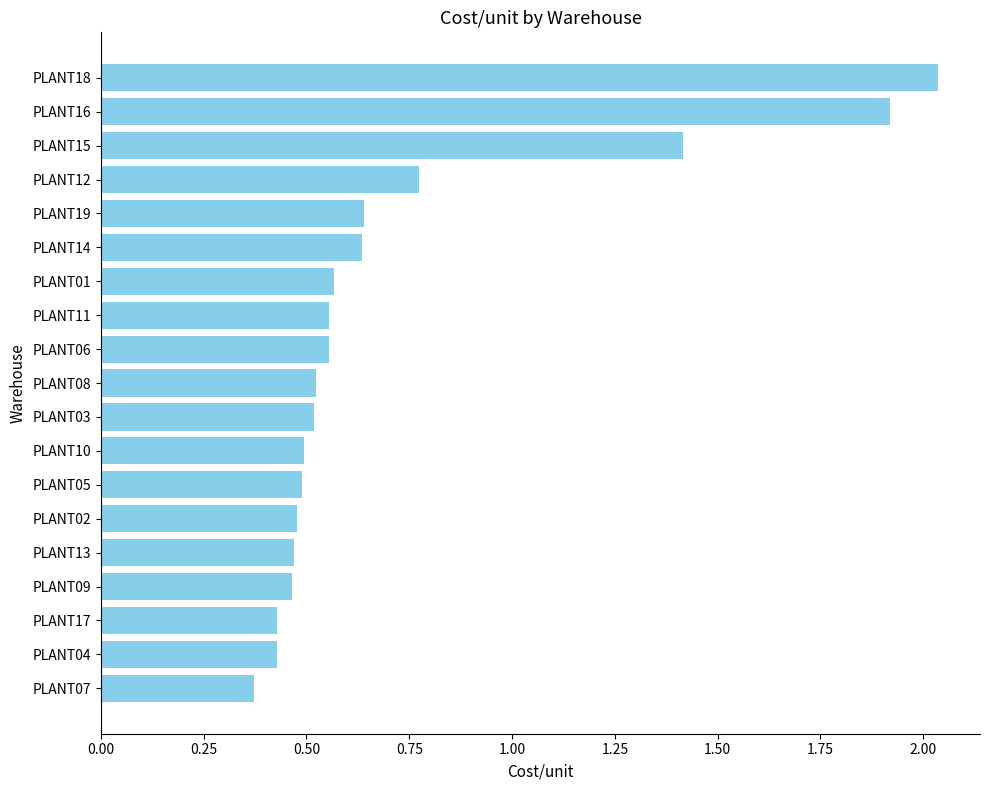

What is the difference between the maximum and second lowest values?

1.6